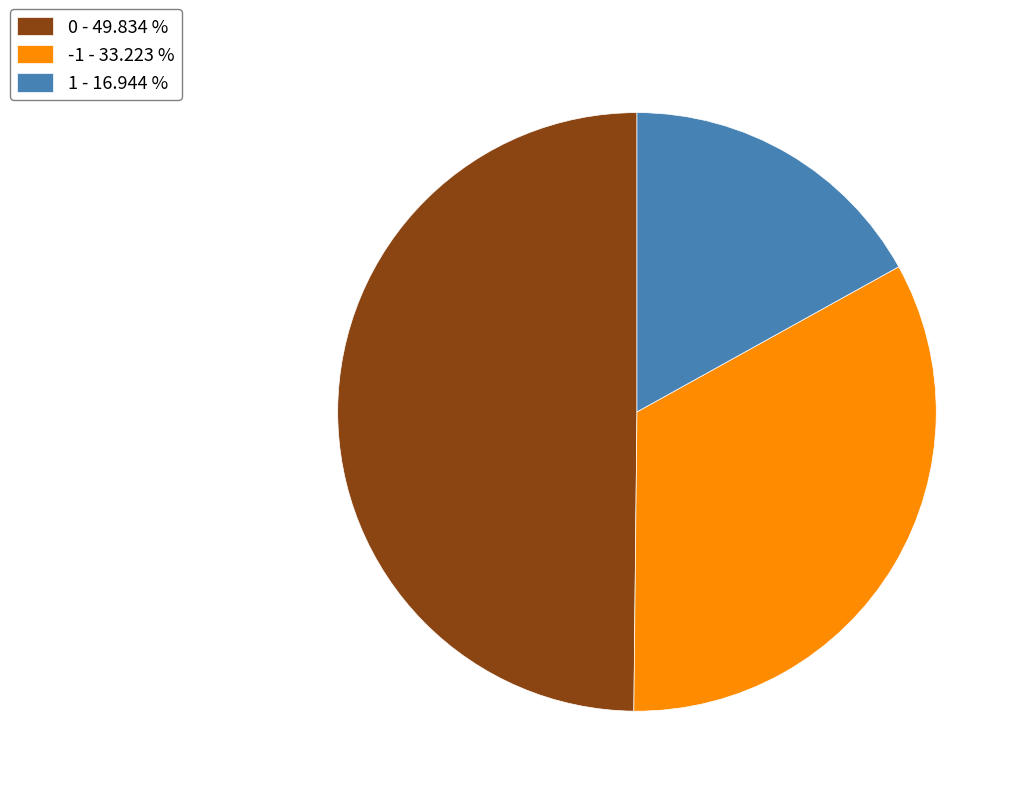

Approximately how many times larger is the value at 0 compared to 1?

2.9